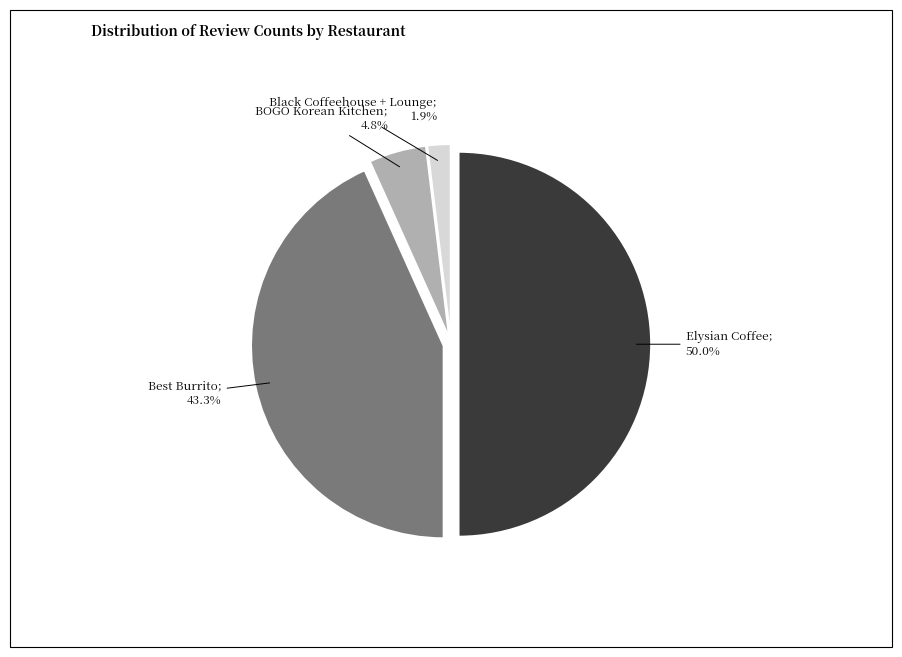

To the nearest percent, what is the combined percentage of Elysian Coffee and Black Coffeehouse + Lounge?

52%